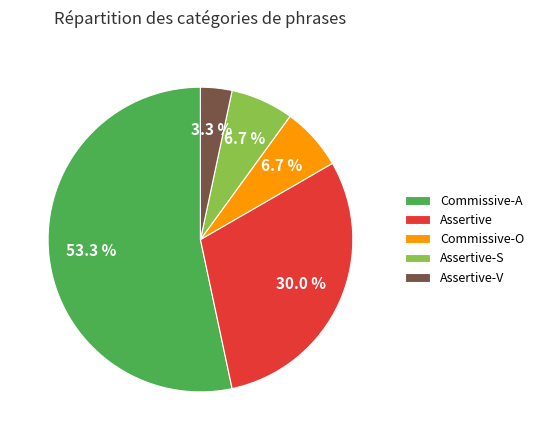

What is the largest slice in the pie chart?

Commissive-A